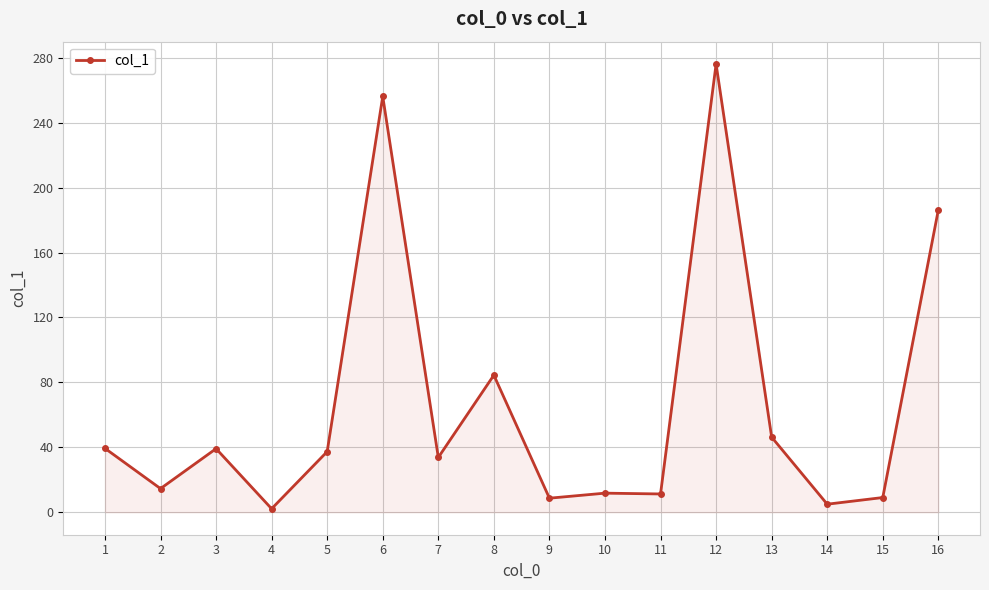

What is the value of the 13th point from the left?

46.3